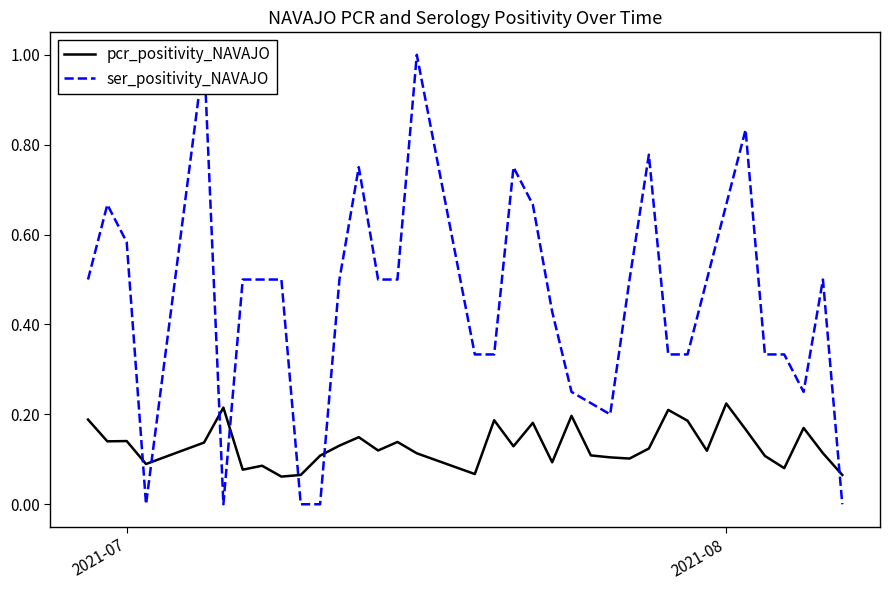

How many lines are shown in the chart?

2